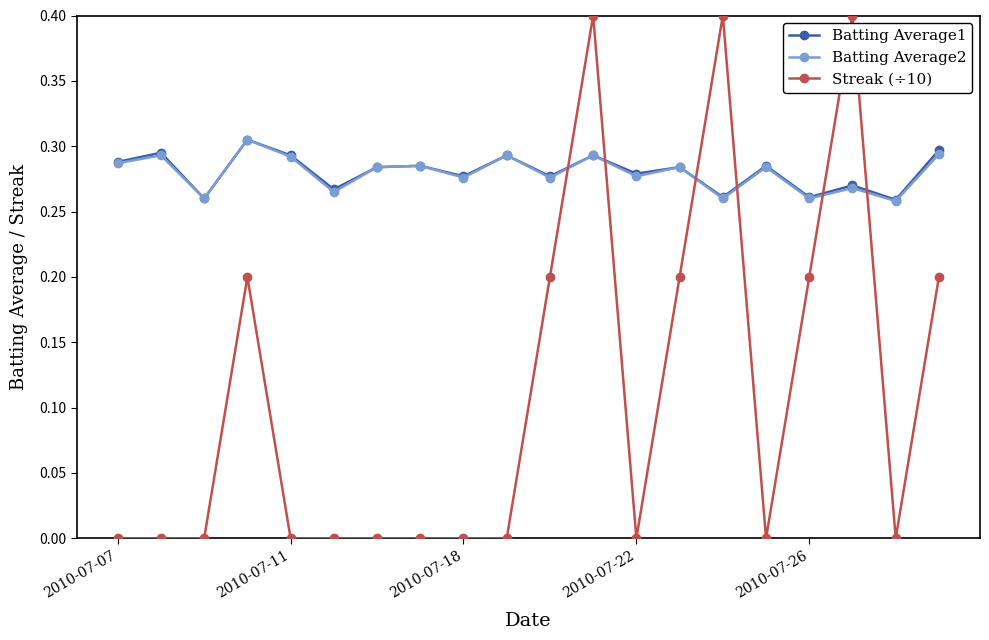

True or false: Batting Average2 and Streak (÷10) intersect in this chart.

True